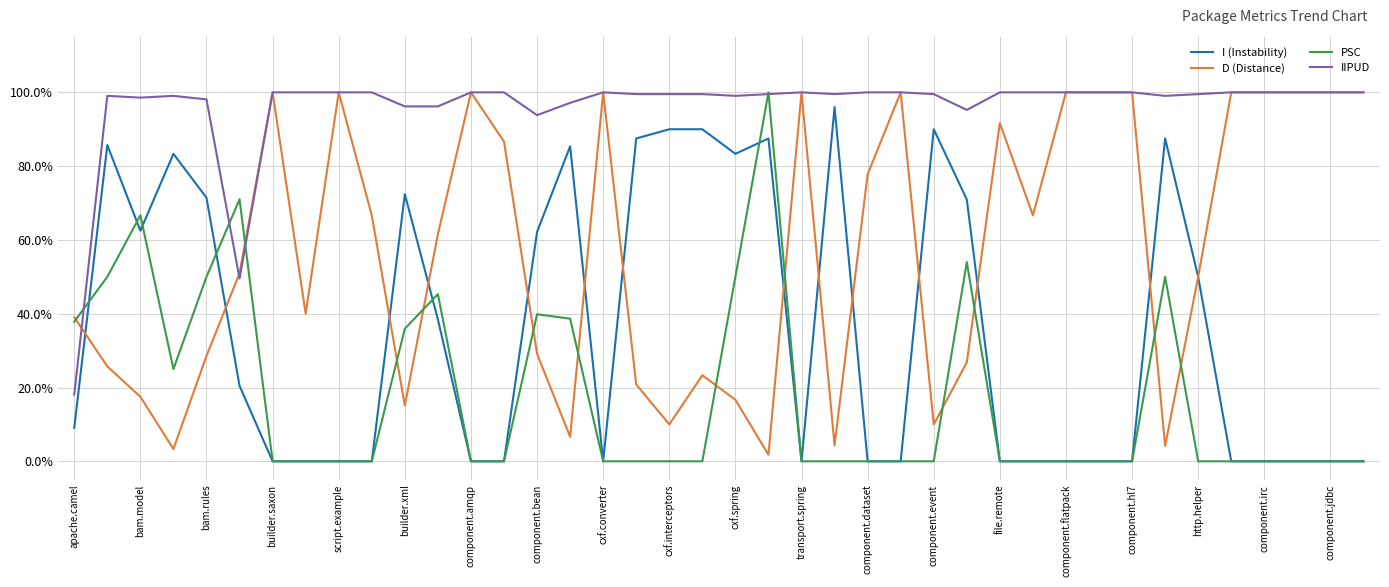

Which category has the lowest value in the PSC series?

builder.saxon